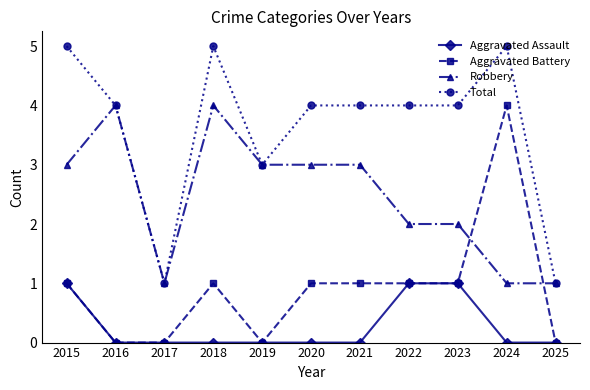

What is the sum of all Robbery values?

27